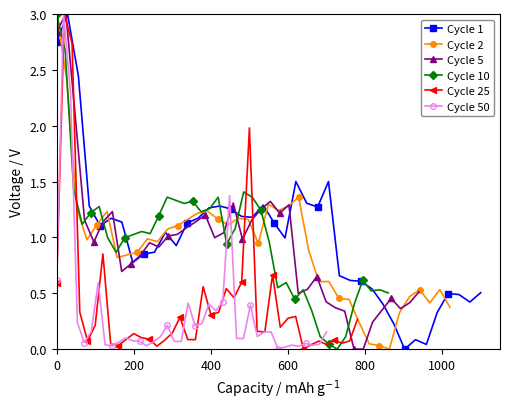

True or false: Cycle 2 has more than 0 interior local peaks.

True